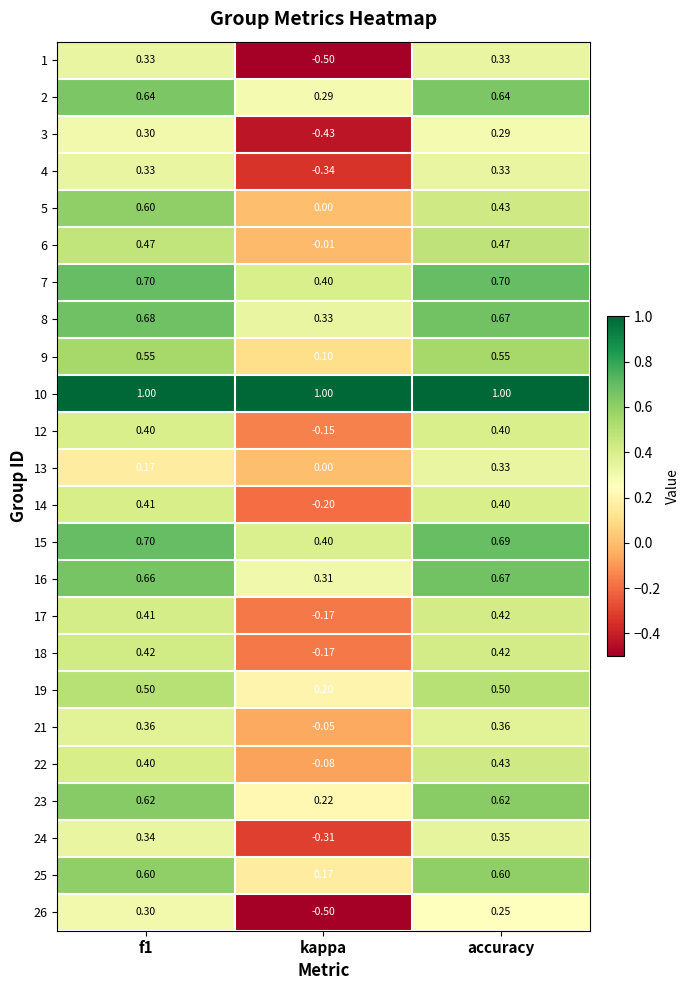

What is the smallest value displayed?

-0.5